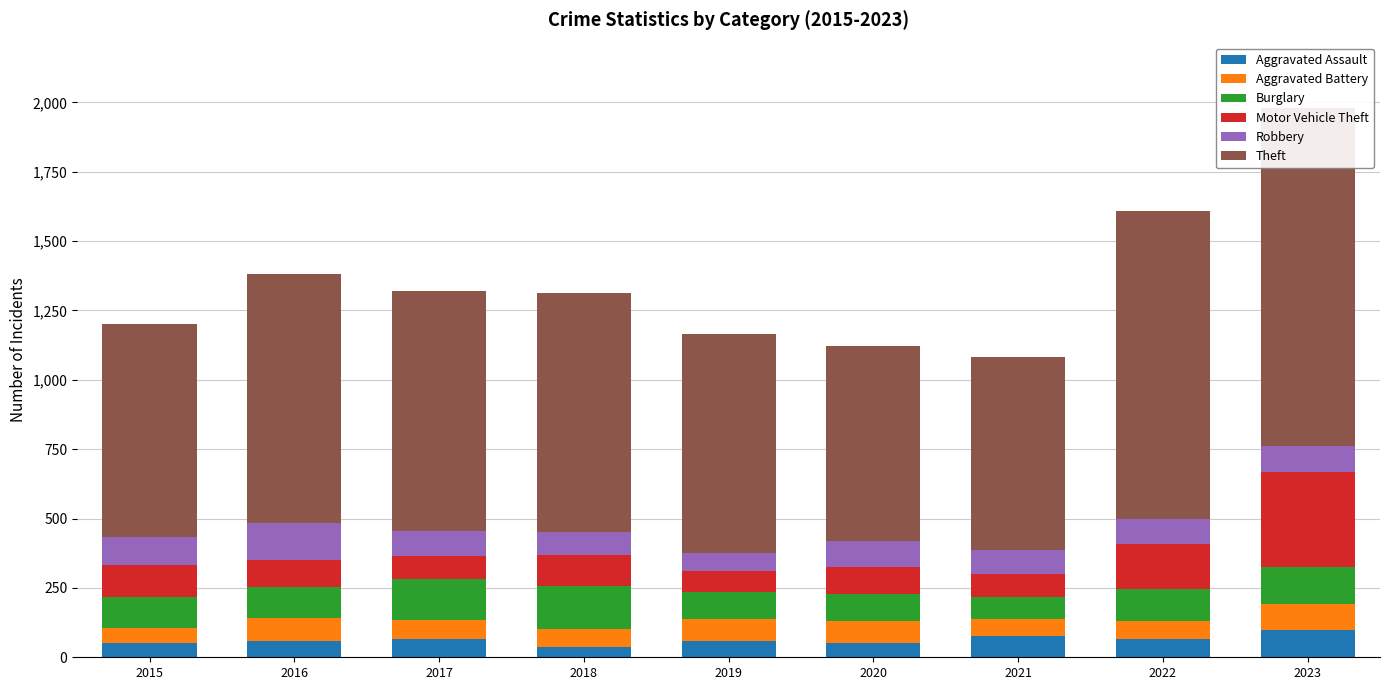

Between 2017 and 2019, which is larger?

2017